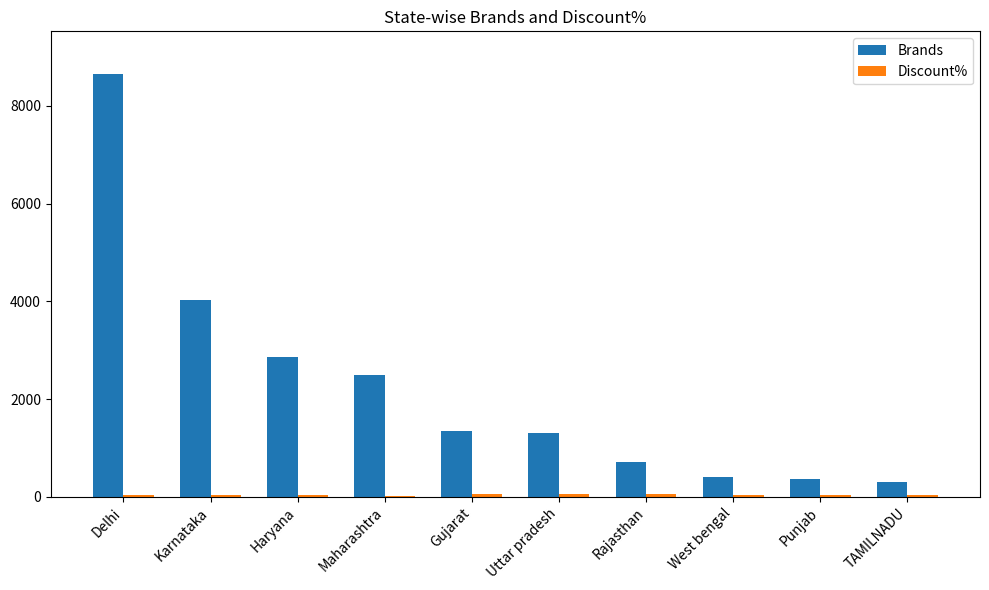

Does the chart contain stacked bars?

No